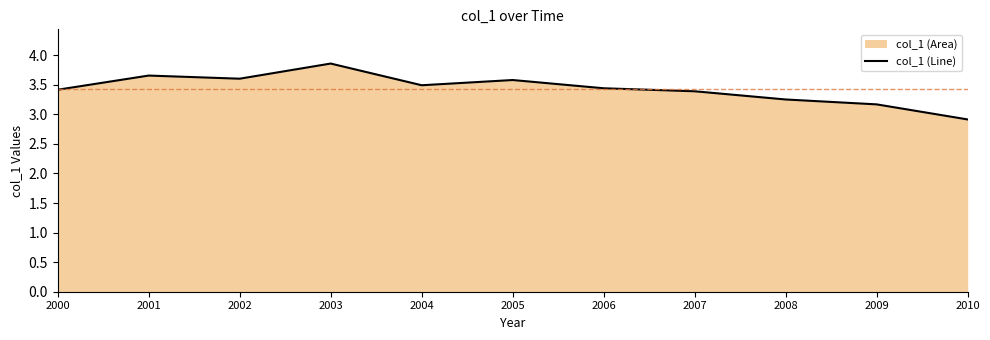

Where is the data nearest to the value 3?

2010